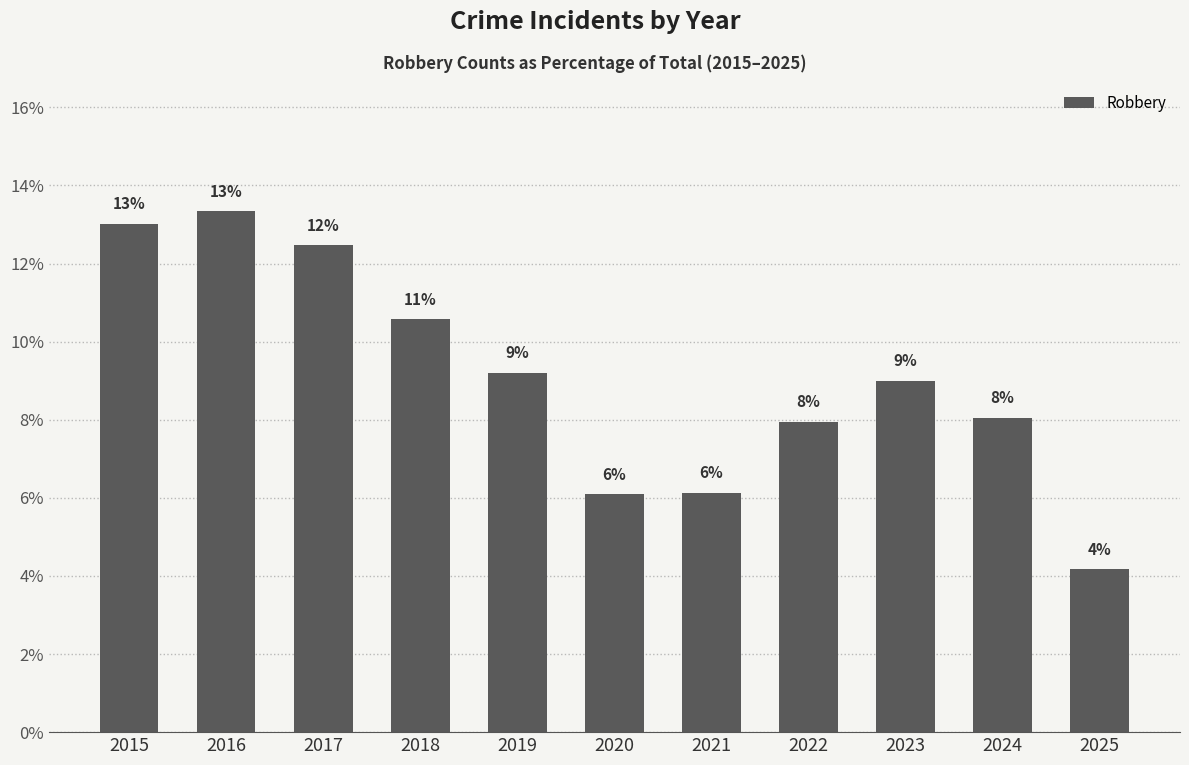

How many bars are there in total?

11